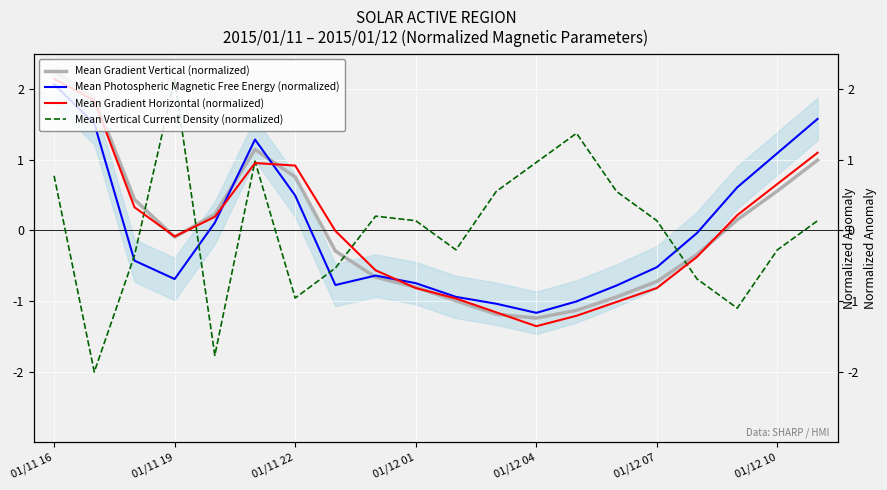

How many data points in Mean Photospheric Magnetic Free Energy (normalized) are less than 0?

12